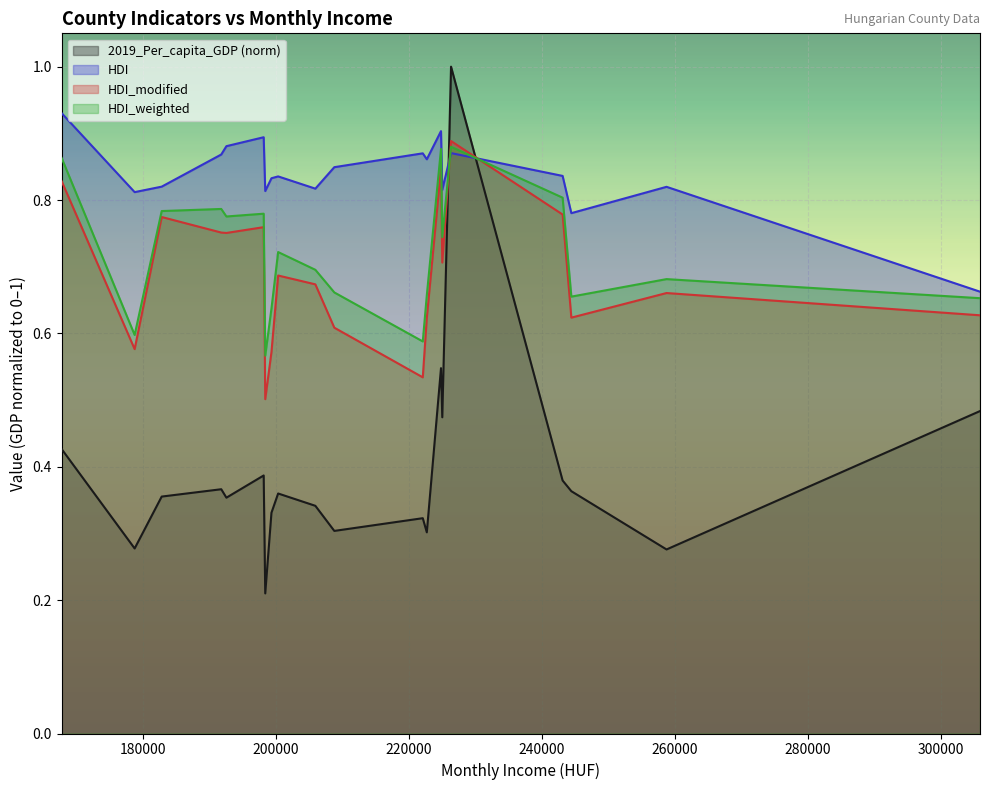

After their last crossing, which series has the higher values: 2019_Per_capita_GDP (norm) or HDI?

HDI